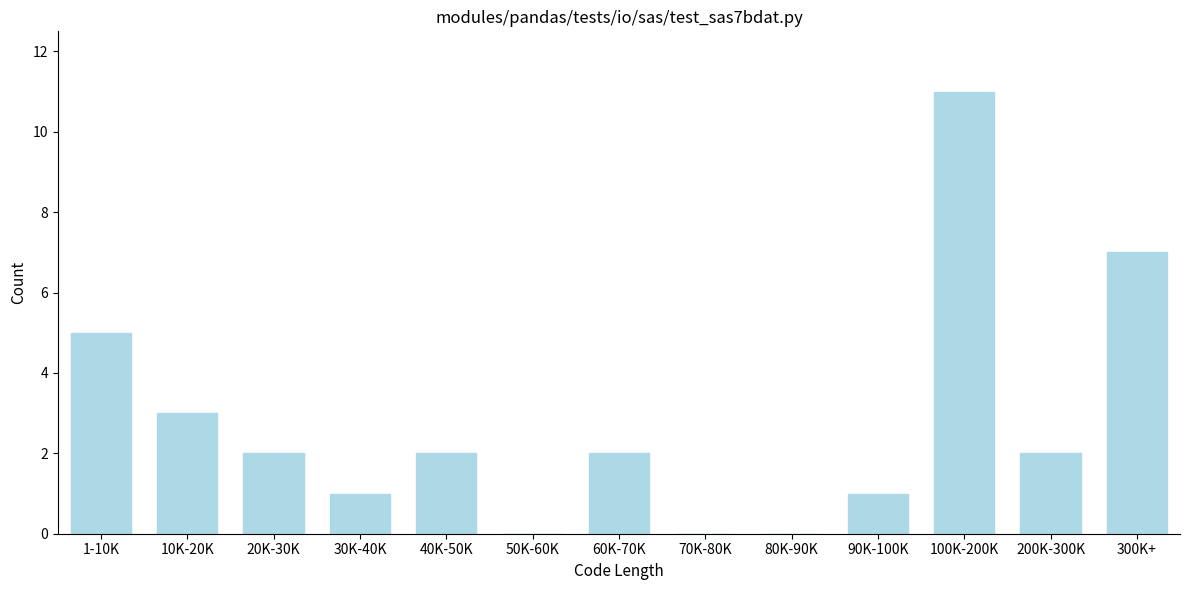

Reading right to left, what are all the values shown in this chart?

300K+=7	200K-300K=2	100K-200K=11	90K-100K=1	80K-90K=0	70K-80K=0	60K-70K=2	50K-60K=0	40K-50K=2	30K-40K=1	20K-30K=2	10K-20K=3	1-10K=5